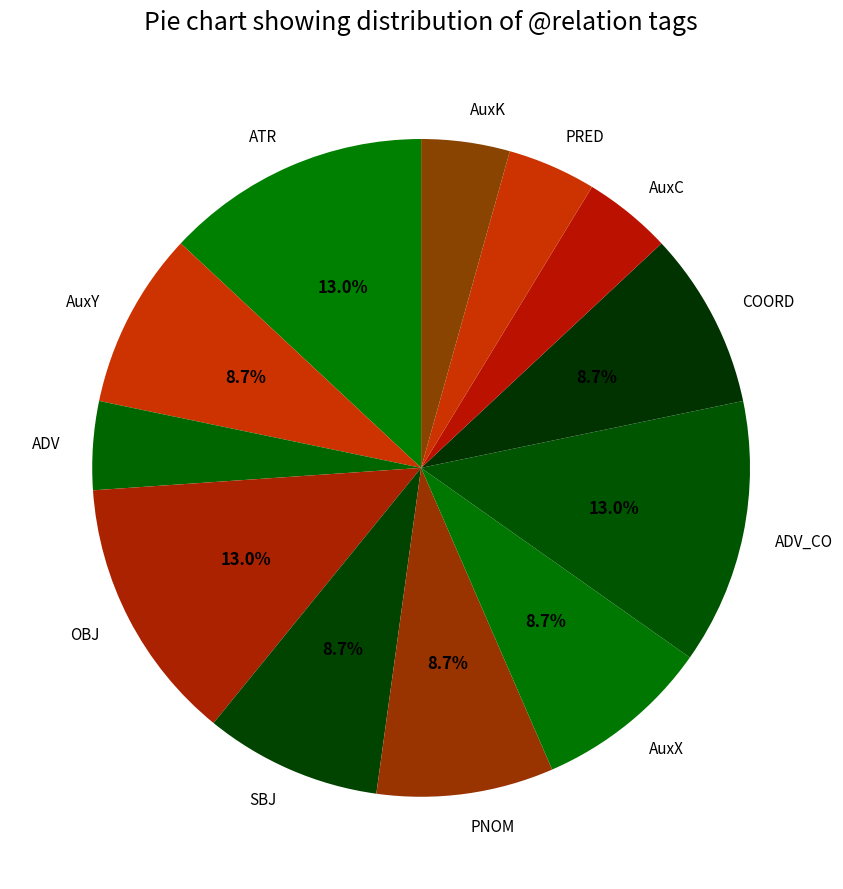

Is there any slice that represents more than half of the pie?

No